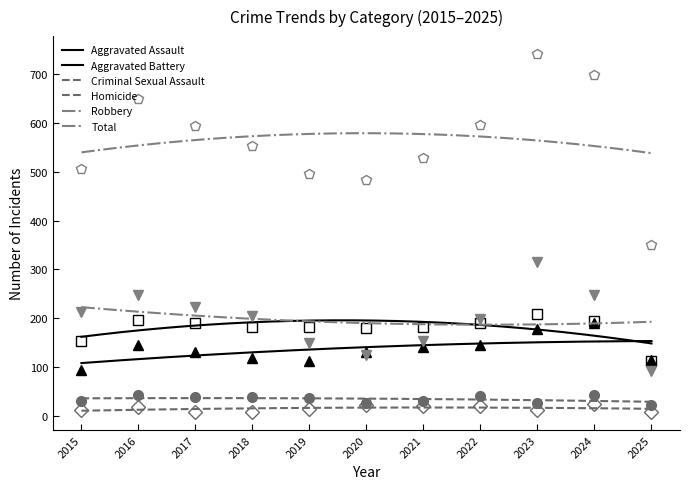

Reading left to right, extract all data points from this chart.

Aggravated Assault: 2015=95	2016=146	2017=131	2018=119	2019=113	2020=131	2021=142	2022=146	2023=177	2024=191	2025=114
Aggravated Battery: 2015=154	2016=196	2017=191	2018=183	2019=182	2020=180	2021=182	2022=190	2023=209	2024=194	2025=112
Criminal Sexual Assault: 2015=31	2016=42	2017=39	2018=38	2019=37	2020=27	2021=31	2022=40	2023=27	2024=42	2025=23
Homicide: 2015=13	2016=18	2017=8	2018=8	2019=14	2020=22	2021=20	2022=21	2023=12	2024=24	2025=8
Robbery: 2015=212	2016=247	2017=224	2018=204	2019=150	2020=124	2021=153	2022=198	2023=316	2024=248	2025=92
Total: 2015=505	2016=649	2017=593	2018=552	2019=496	2020=484	2021=528	2022=595	2023=741	2024=699	2025=349